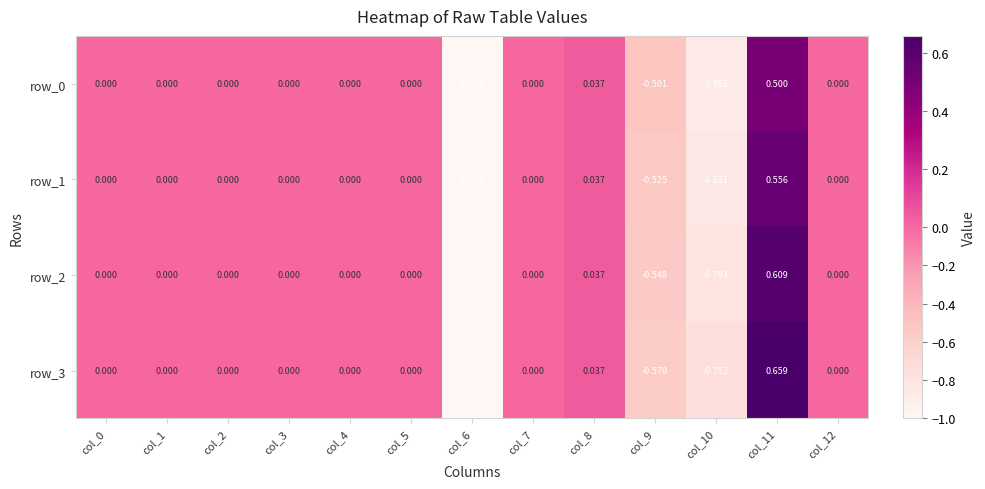

How many values in the row_1 series are below 0?

3